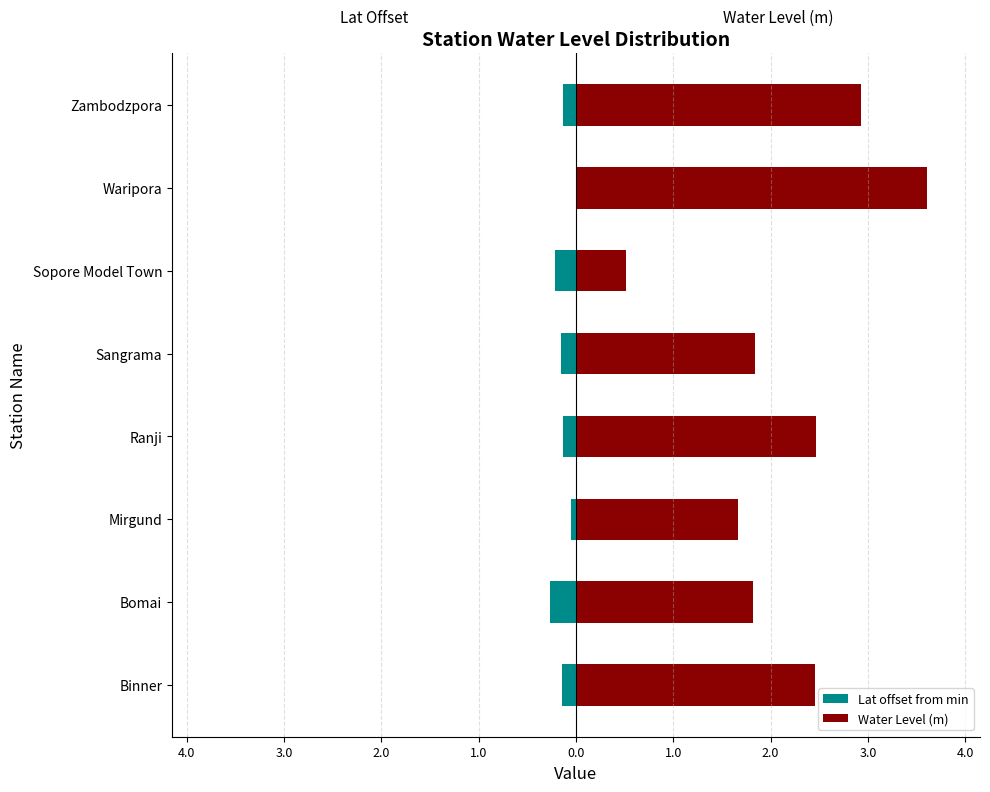

Count the number of categories in the chart.

8